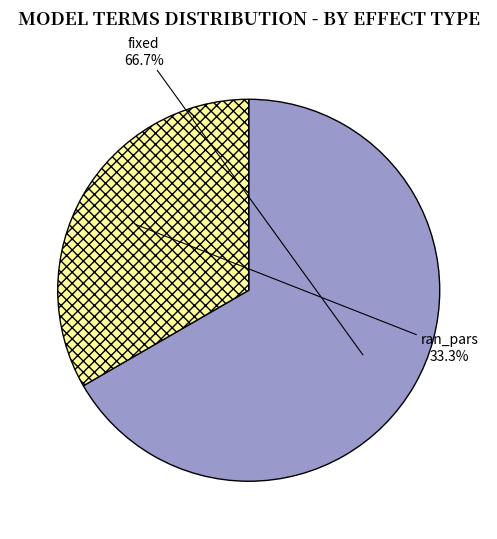

To the nearest percent, what is the average slice percentage?

50%